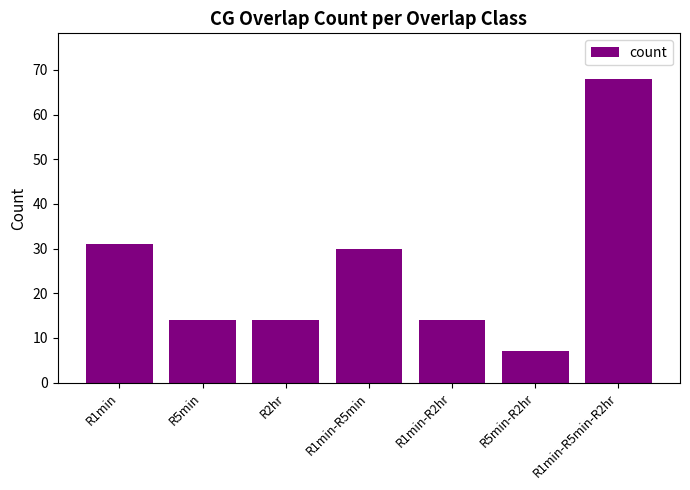

What is the maximum value shown in the chart?

68